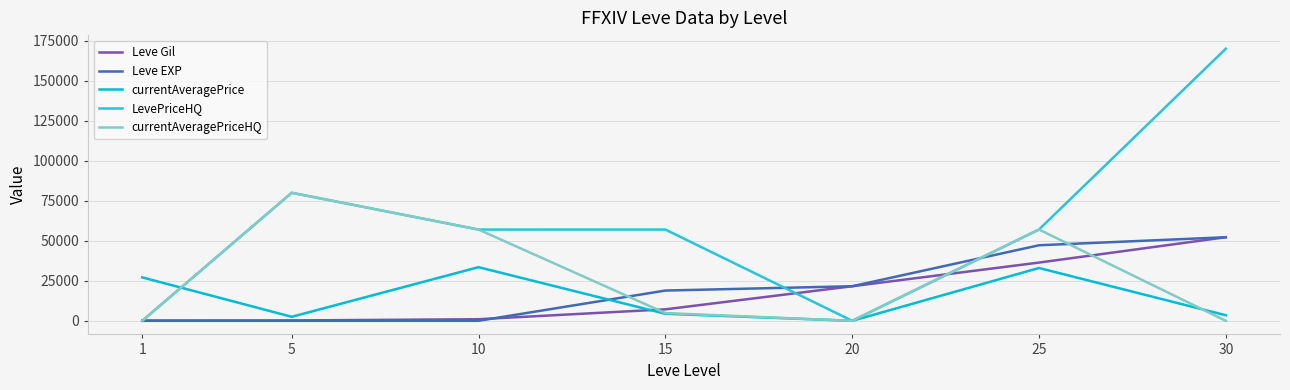

Where is the first local maximum for currentAveragePriceHQ?

5